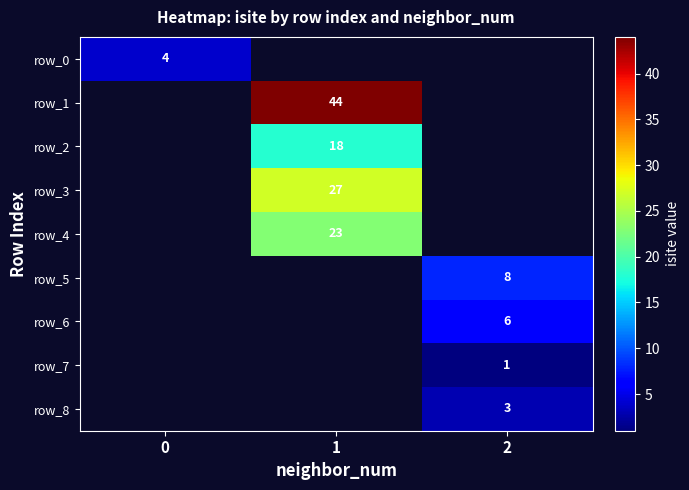

The row_7 series shows 1.0 at 2. True or false?

True